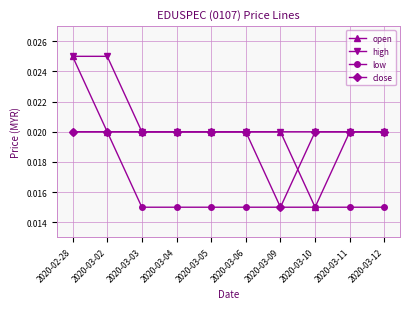

Where is open nearest to the value 0?

2020-03-10